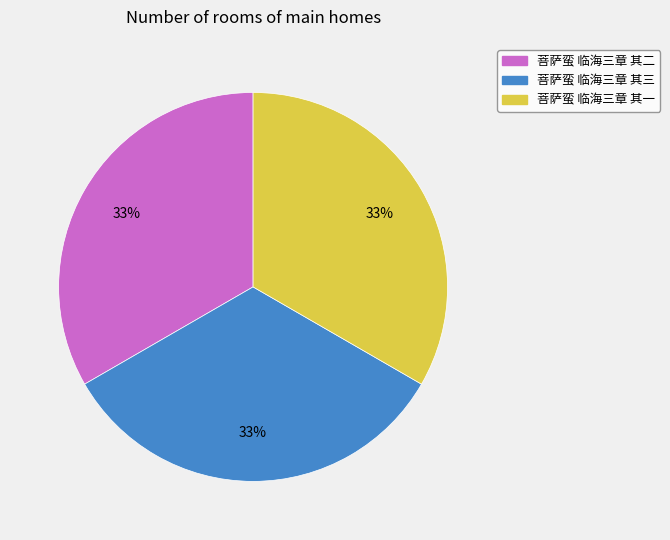

Is the sum of 菩萨蛮 临海三章 其一 and 菩萨蛮 临海三章 其二 greater than half?

Yes